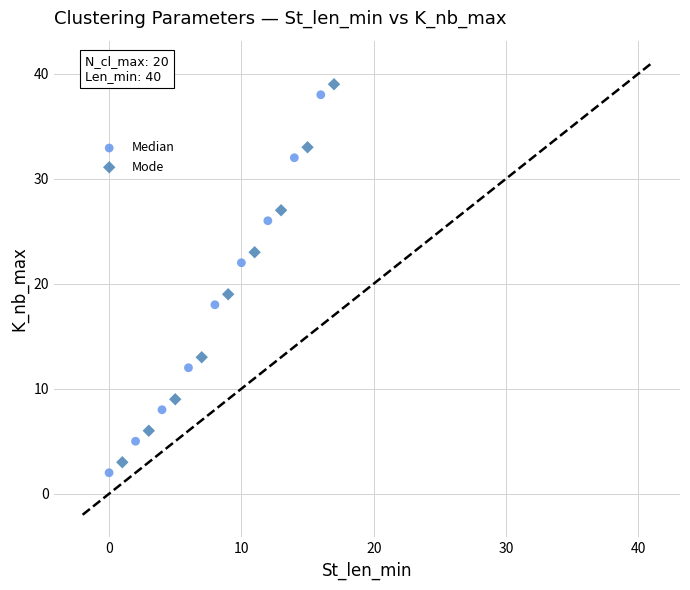

What are all the series names shown in the legend?

Median, Mode